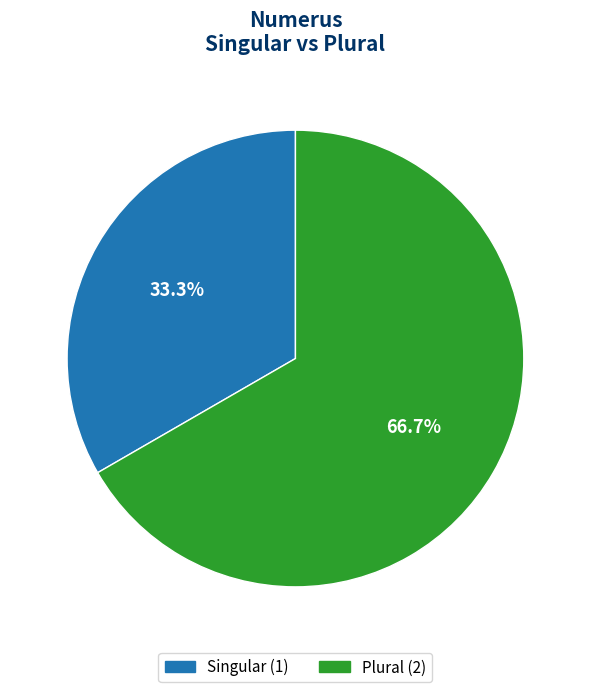

Do Singular and Plural together represent more than half of the pie?

Yes